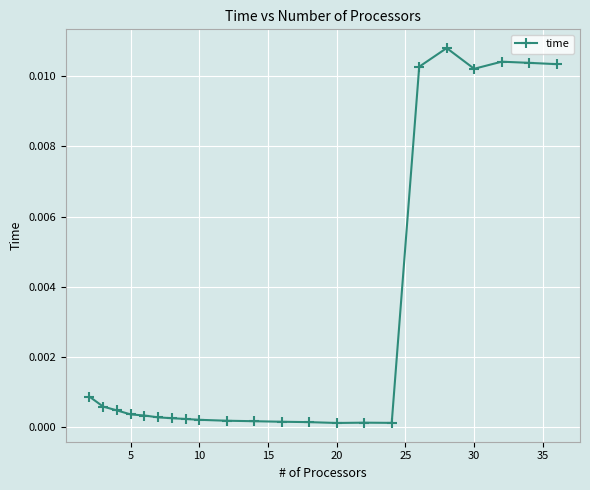

Count the number of data series in this chart.

1